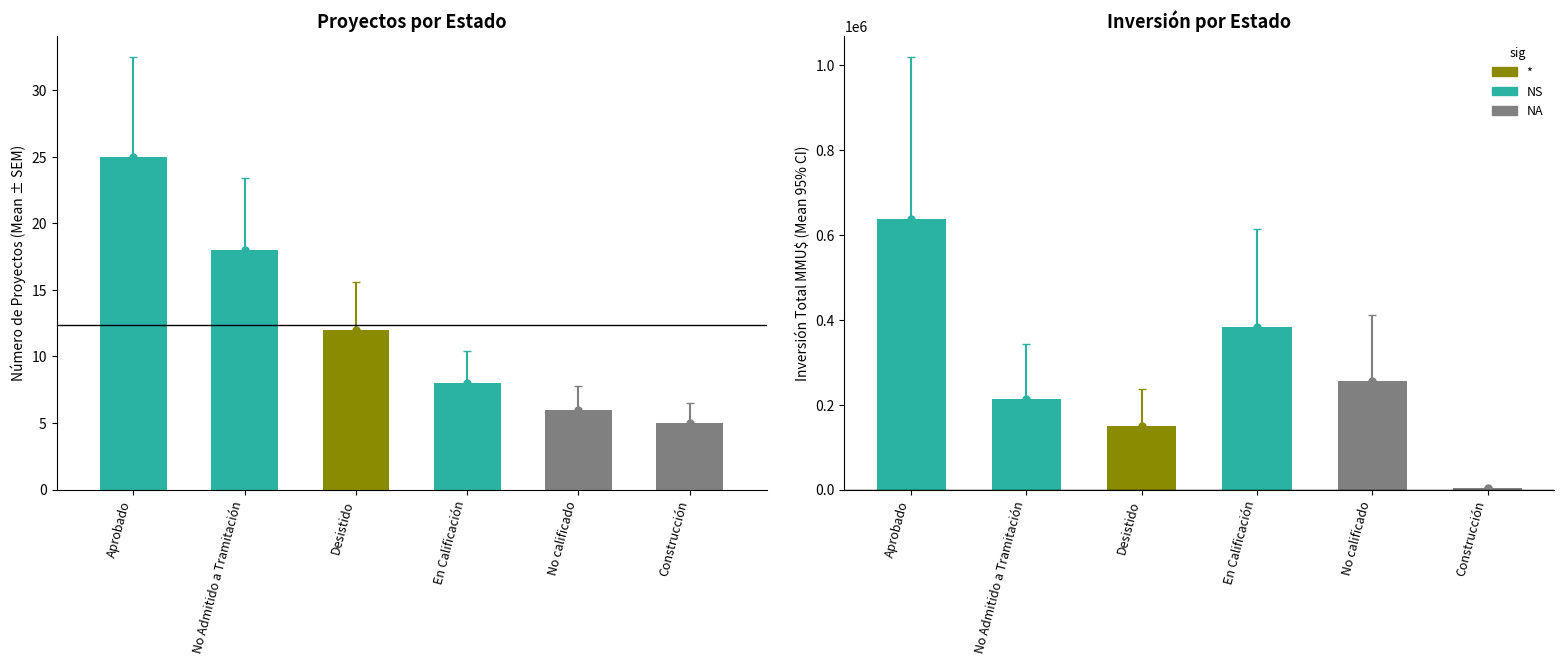

Approximately how many times larger is the value at Desistido compared to No Admitido a Tramitación?

0.7